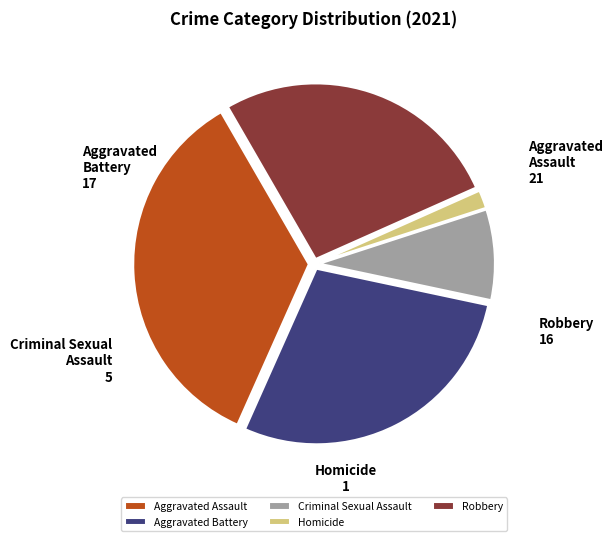

How many segments does this pie chart have?

5